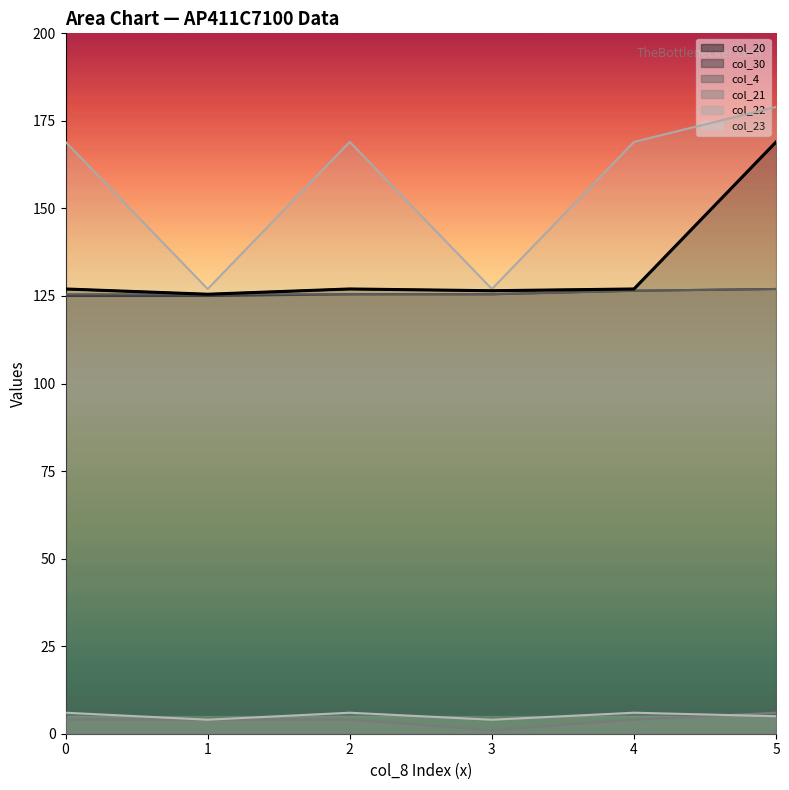

What is the average value of the col_23 series?

5.2